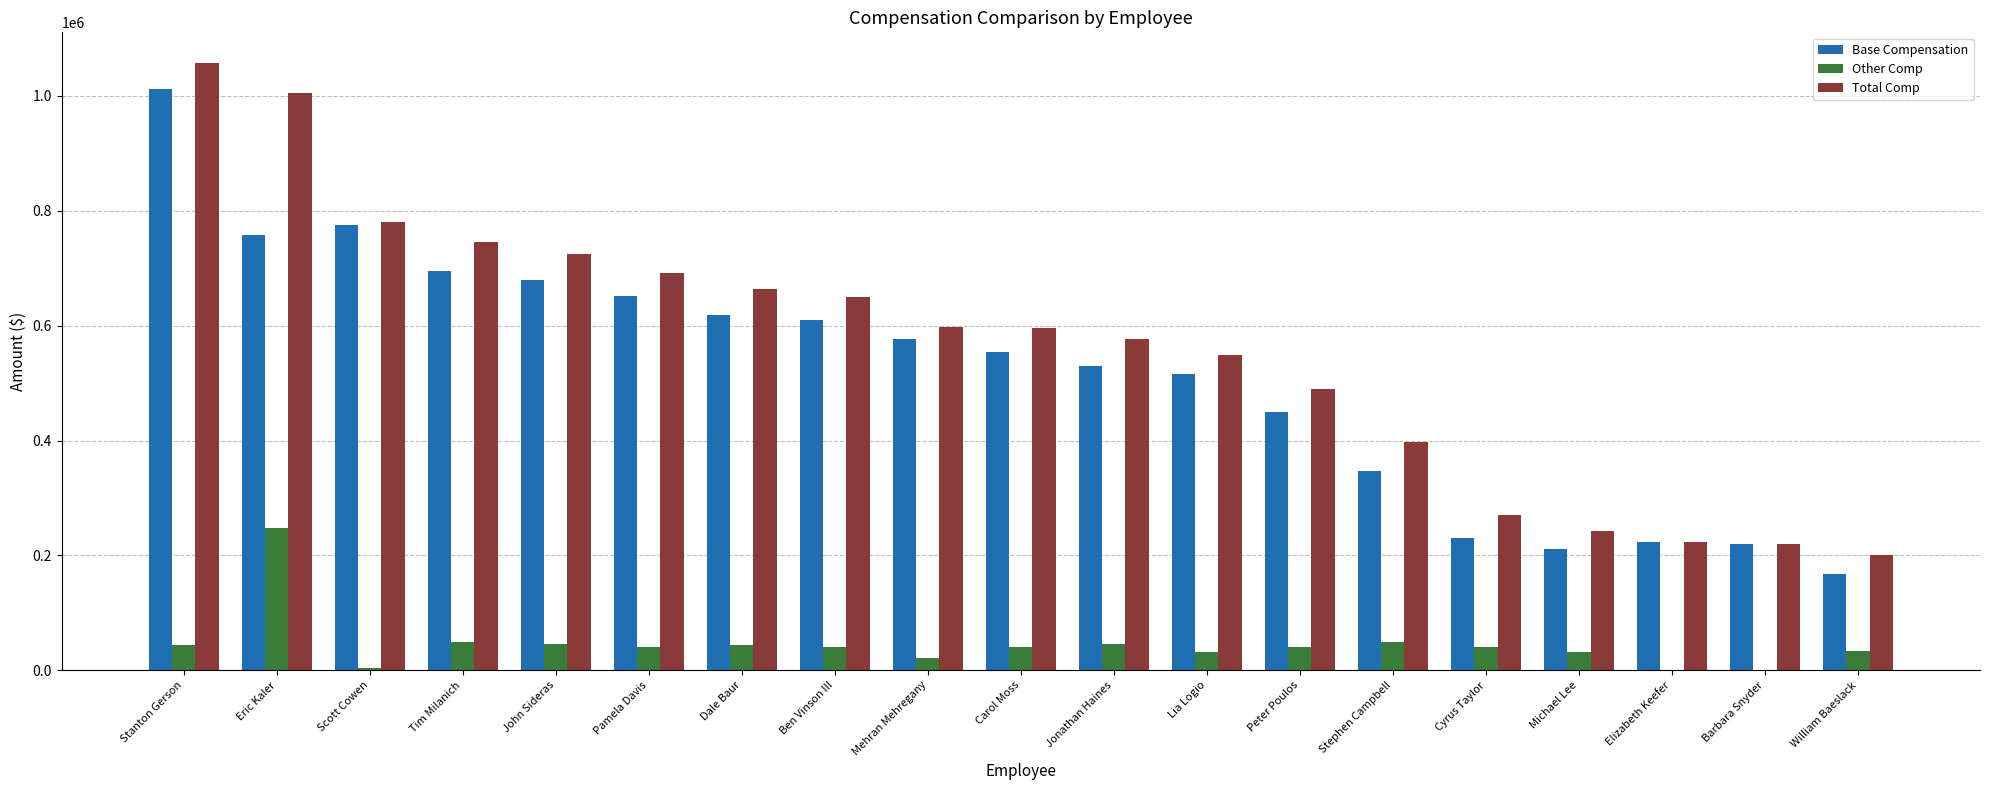

What are all the series names shown in the legend?

Base Compensation, Other Comp, Total Comp